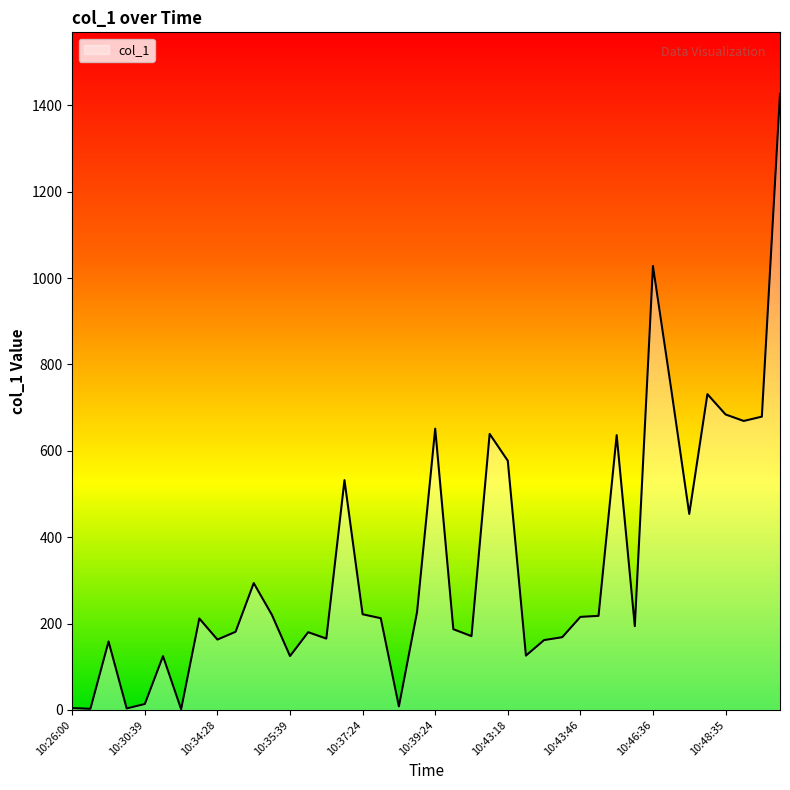

Does the chart have visible grid lines?

No